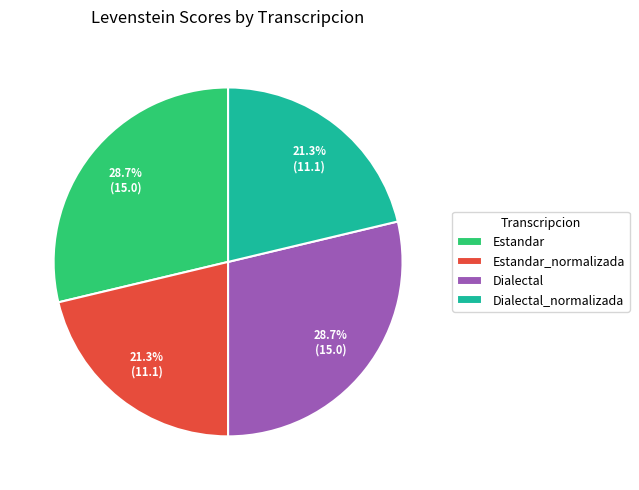

To the nearest percent, what is the average slice percentage?

25%